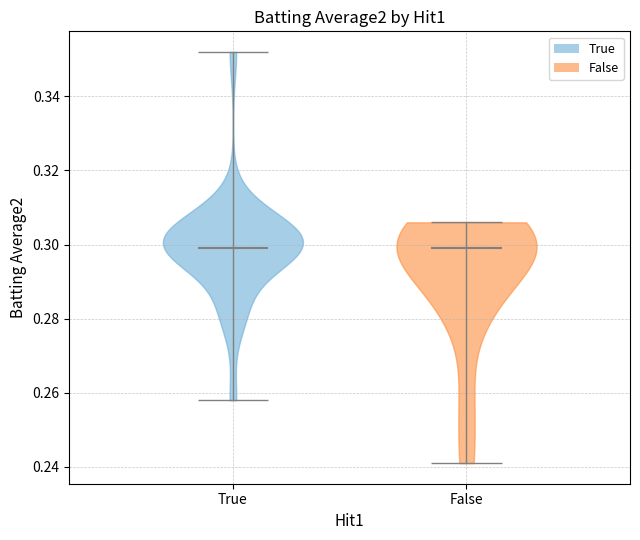

Reading left to right, read every violin against the y-axis: where its median line is, and the lowest and highest points it reaches. The values are not printed on the chart, so give them approximately, as read against the axis.

True: median line 0.300, lowest point 0.258, highest point 0.352
False: median line 0.300, lowest point 0.242, highest point 0.306